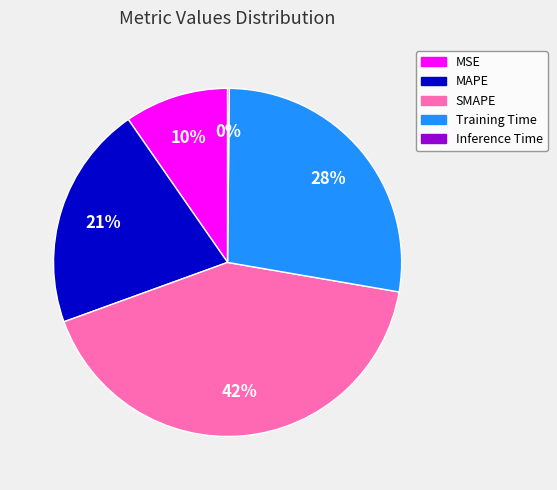

To the nearest percent, what portion does MAPE represent?

21%